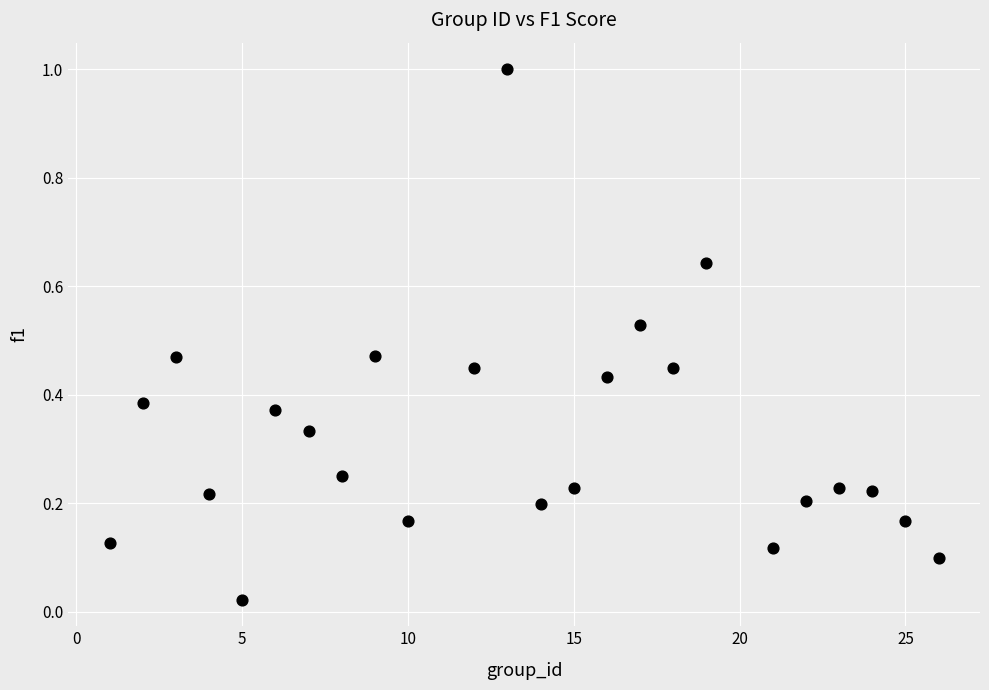

What is the range of X values (max minus min)?

25.0